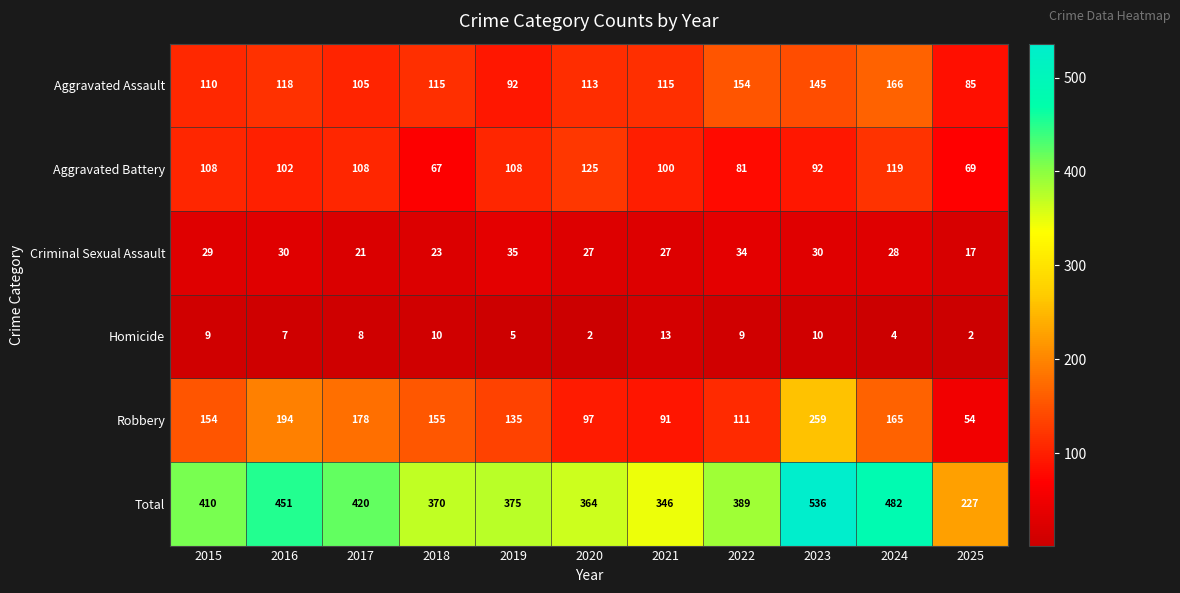

What is the spread (max minus min) of values at 2018?

360